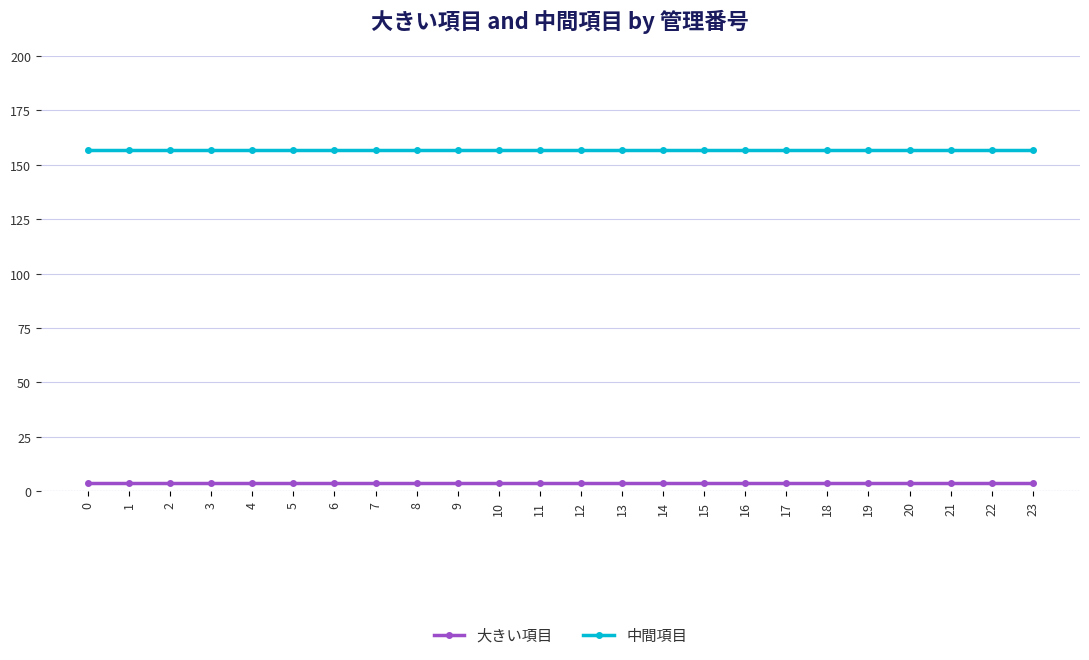

How many lines are shown in the chart?

2